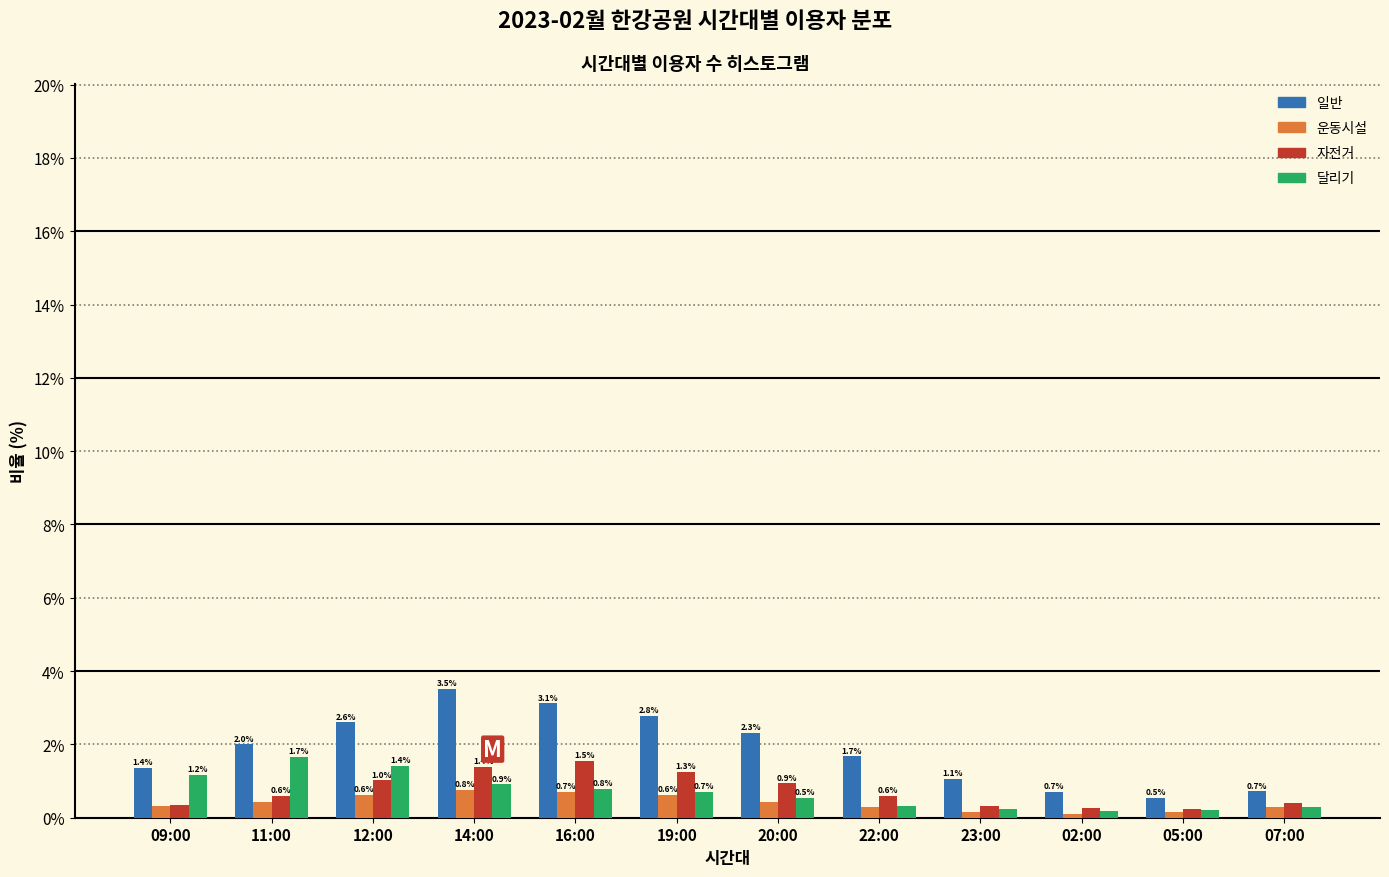

Rank the series at 09:00 from highest to lowest value.

일반, 달리기, 자전거, 운동시설